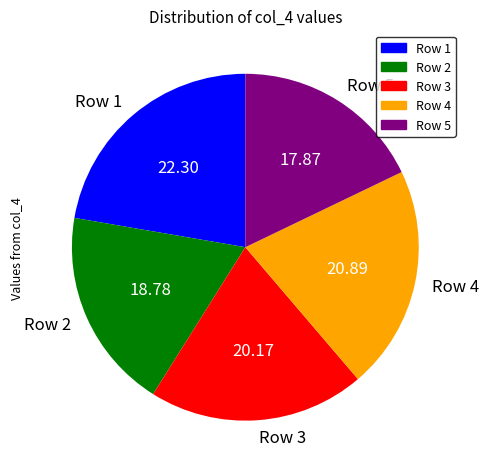

Combined, do Row 4 and Row 2 account for over 50%?

No